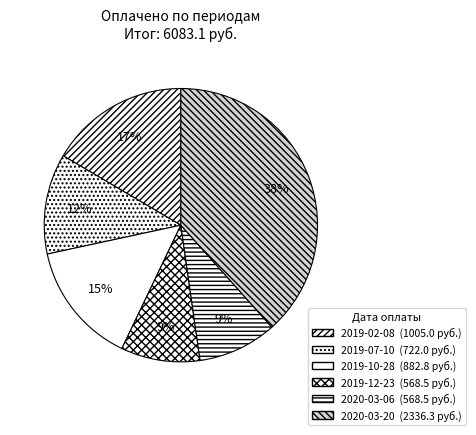

Does 2019-12-23 account for over 50% of the chart?

No